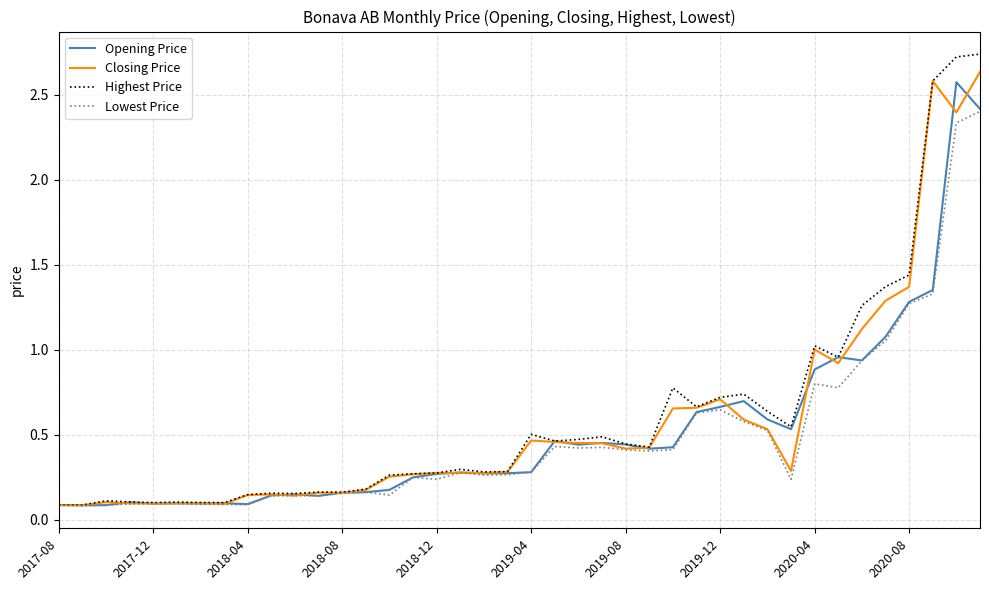

True or false: Lowest Price has more than 2 interior local peaks.

True